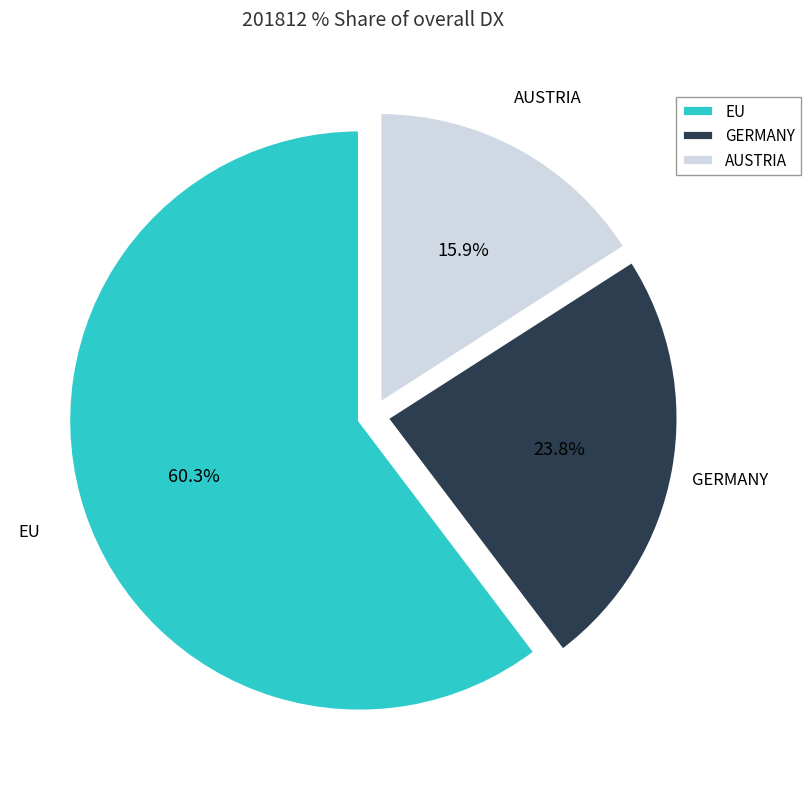

The GERMANY slice represents 24% of the pie. True or false?

True